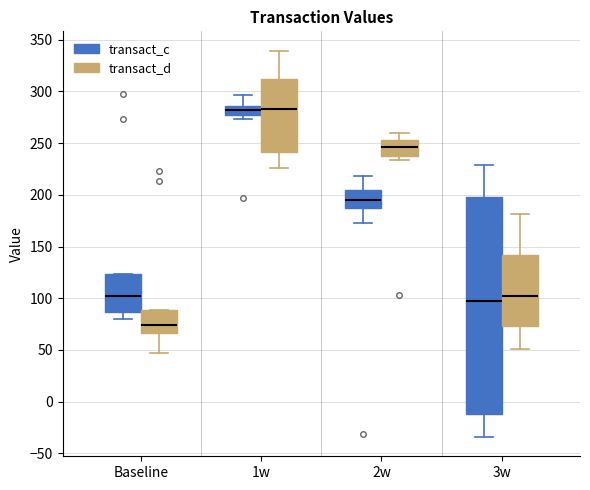

Reading left to right, read every box against the y-axis: the position of its median line, the range the box covers, and the ends of its whiskers. The values are not printed on the chart, so give them approximately, as read against the axis.

Baseline (transact_c): median 105, box 85 to 125, whiskers 80 to 125
Baseline (transact_d): median 75, box 65 to 90, whiskers 45 to 90
1w (transact_c): median 280, box 275 to 285, whiskers 275 (just below the box's lower edge) to 295
1w (transact_d): median 285, box 240 to 310, whiskers 225 to 340
2w (transact_c): median 195, box 185 to 205, whiskers 175 to 220
2w (transact_d): median 245, box 235 to 255, whiskers 235 (just below the box's lower edge) to 260
3w (transact_c): median 100, box -10 to 200, whiskers -35 to 230
3w (transact_d): median 105, box 75 to 140, whiskers 50 to 180